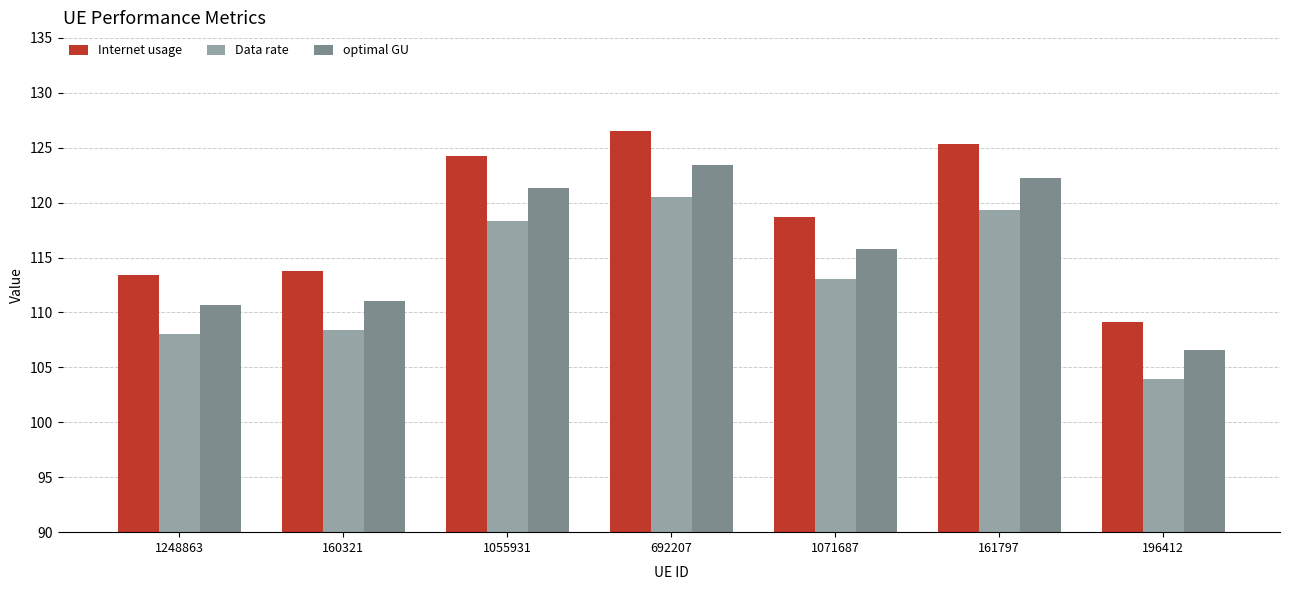

Which series has the largest range (max minus min)?

Internet usage